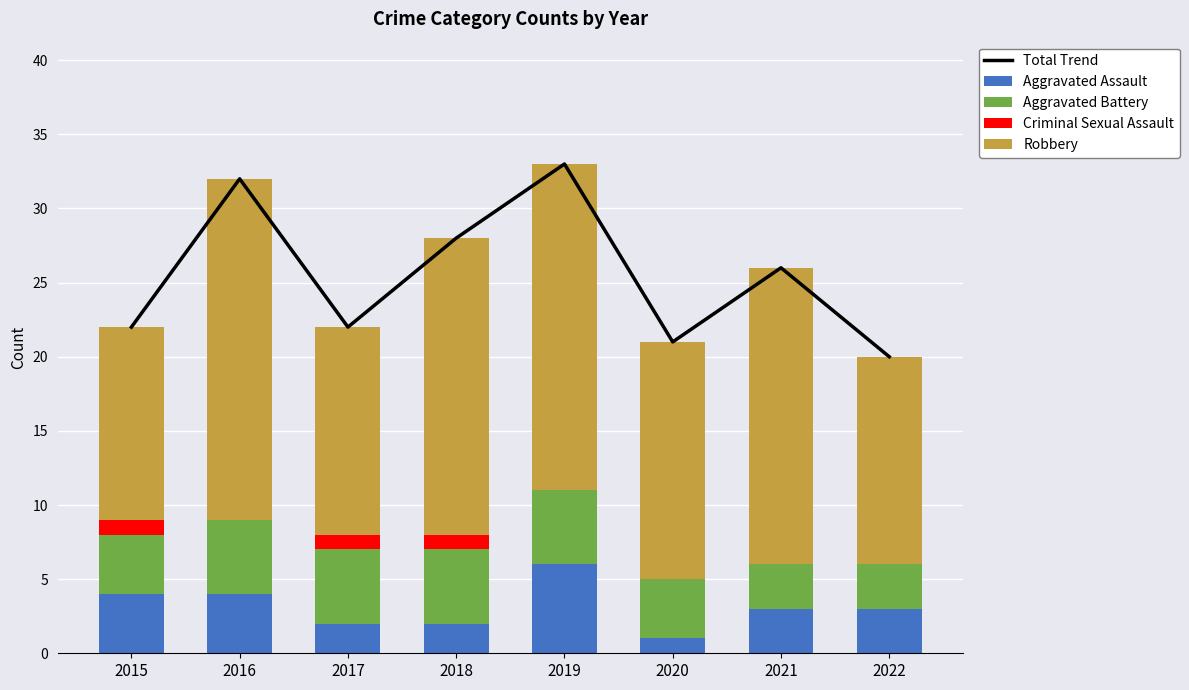

At which label does Aggravated Assault first exceed 3?

2015